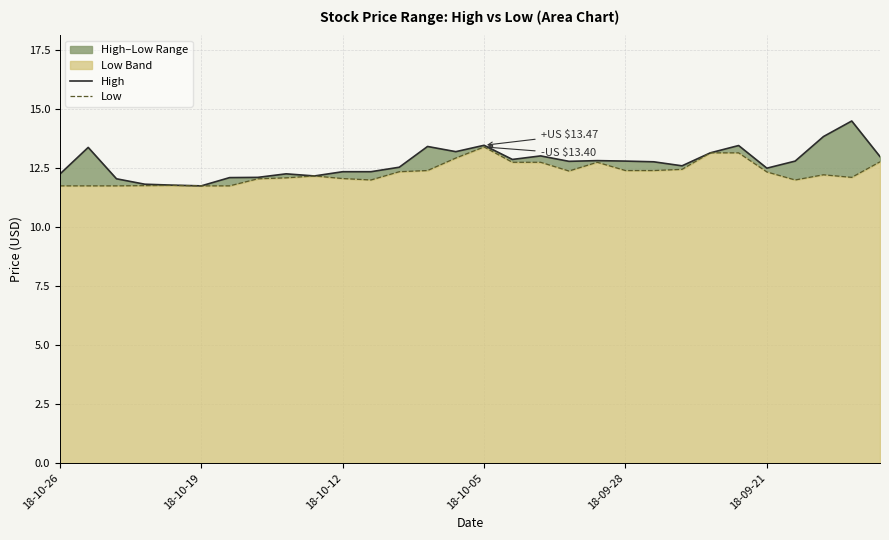

At 18-09-28, list the series in order from largest to smallest.

High, Low